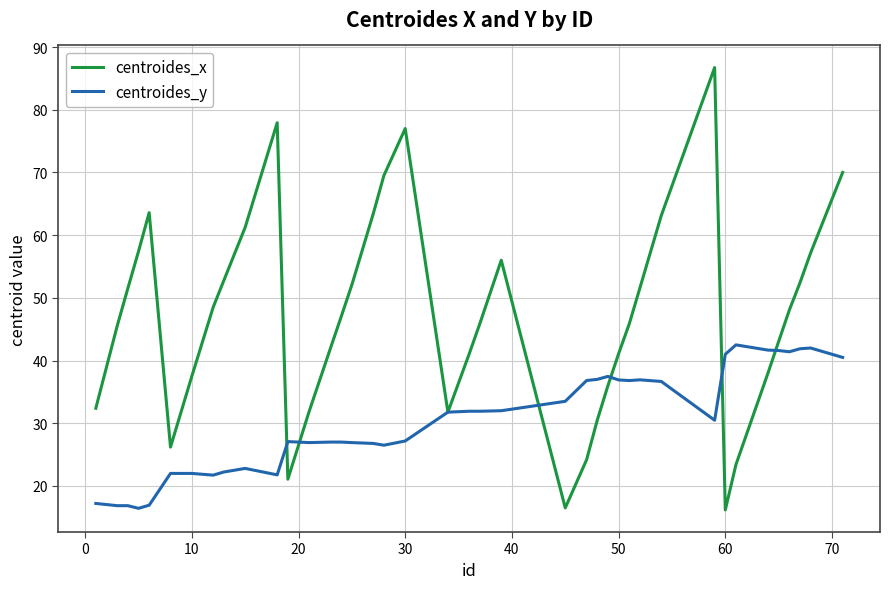

How many categories are shown in the chart?

40